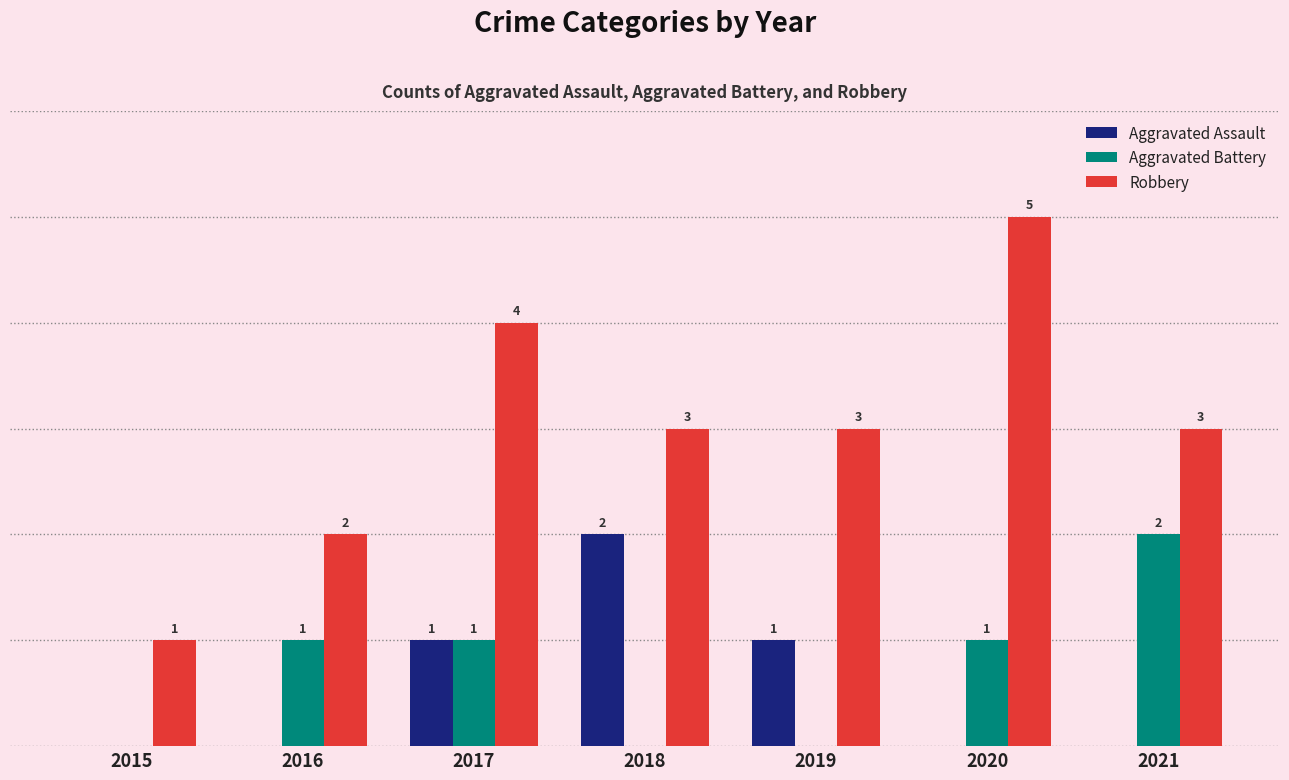

Which series has the largest total across all categories?

Robbery